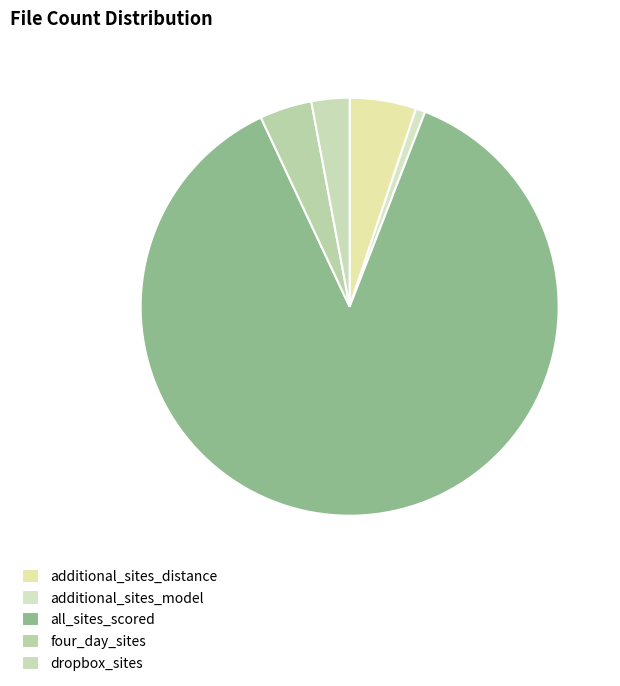

How many slices are in this pie chart?

5